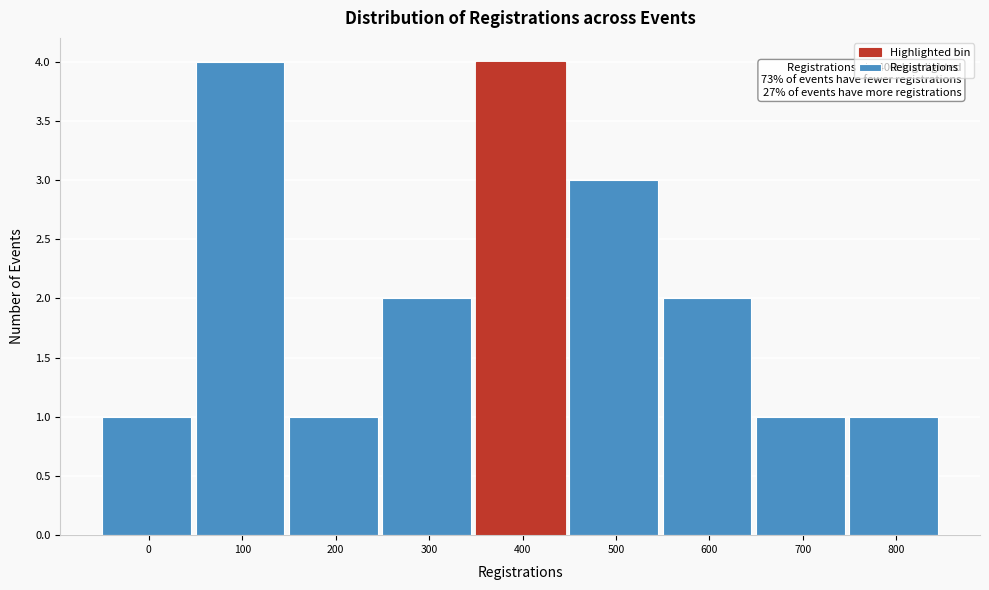

Reading left to right, extract all data points from this chart.

1	4	1	2	4	3	2	1	1